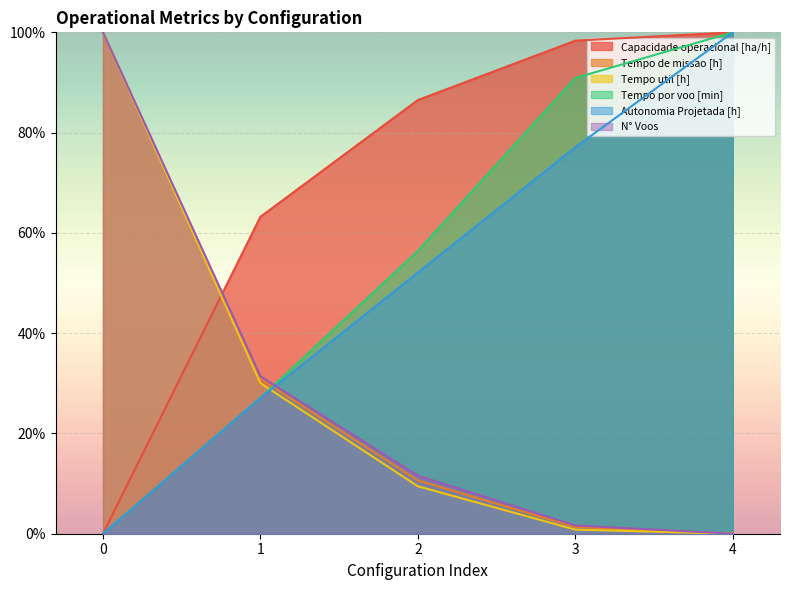

Which has a higher value, 1 or 2?

2